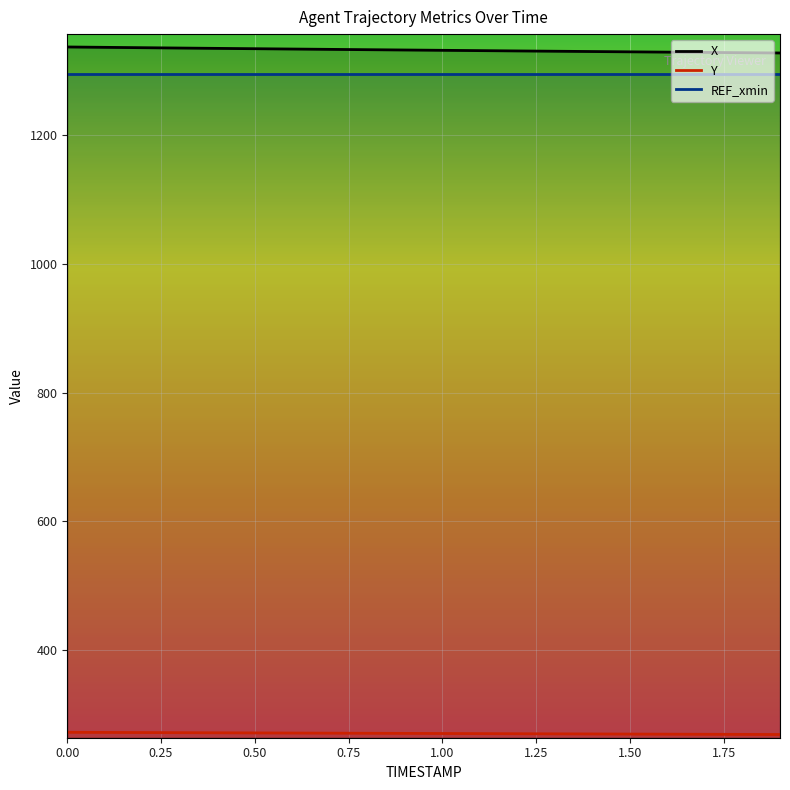

What is the minimum value shown in the chart?

268.7